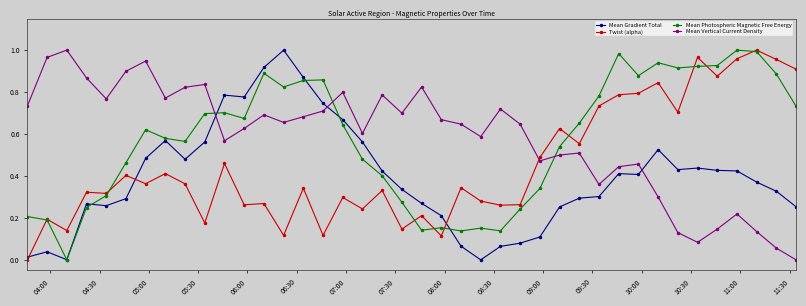

In Mean Vertical Current Density, how many points are lower than both neighbors (excluding endpoints)?

10